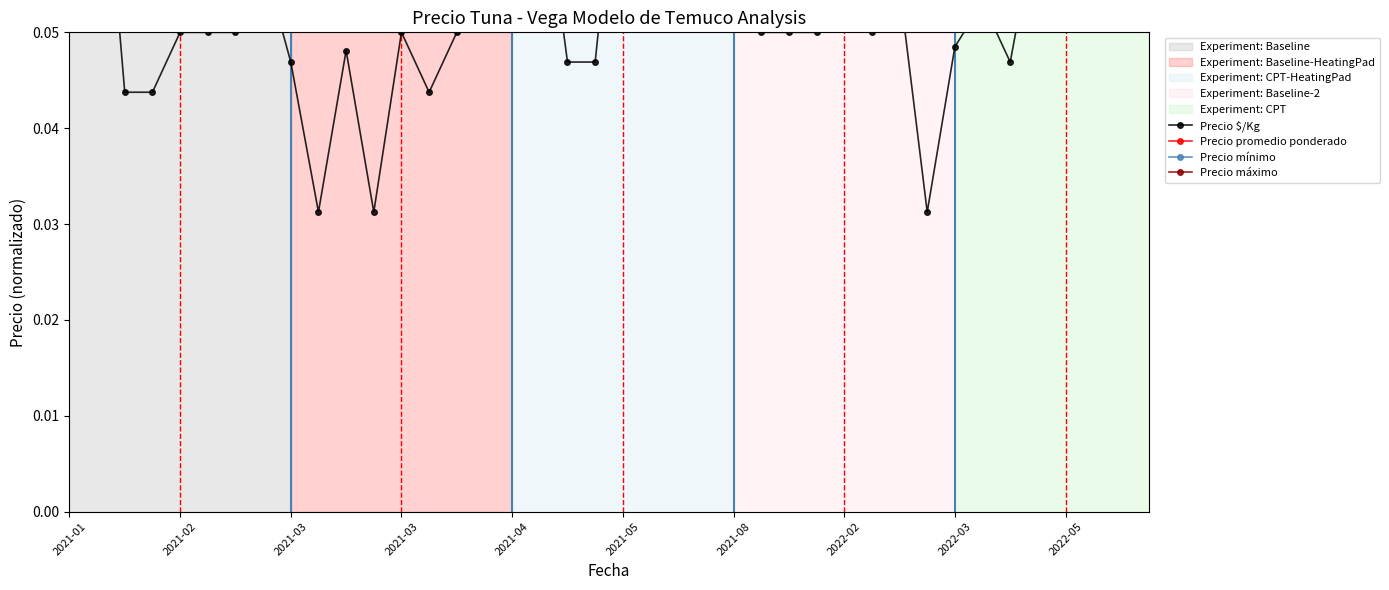

Which series has the largest range (max minus min)?

Precio promedio ponderado